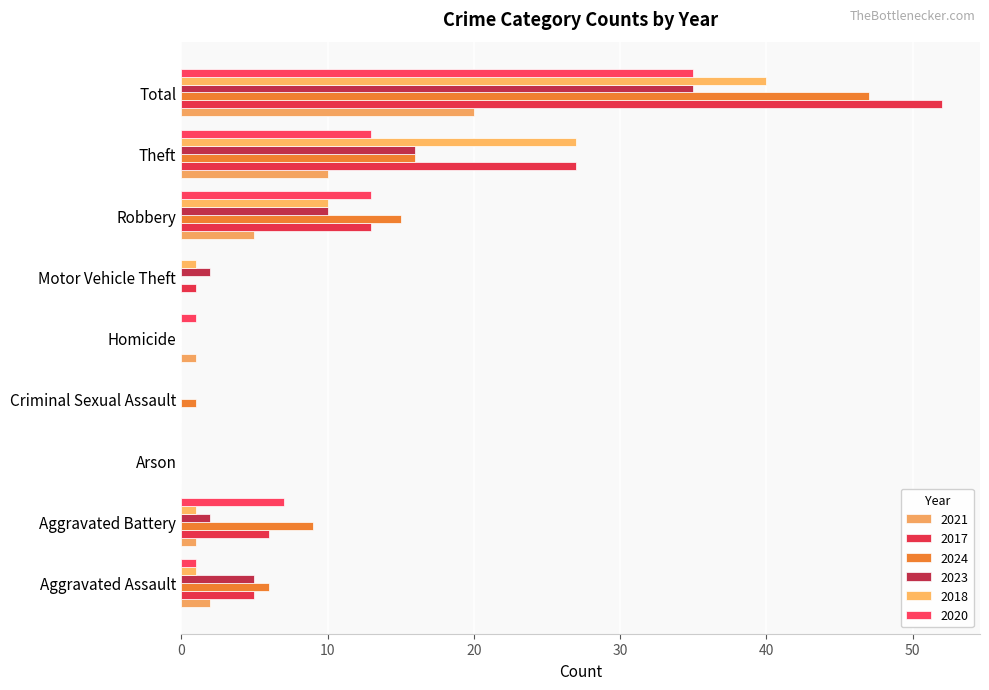

What is the label of the 6th bar from the left?

Motor Vehicle Theft